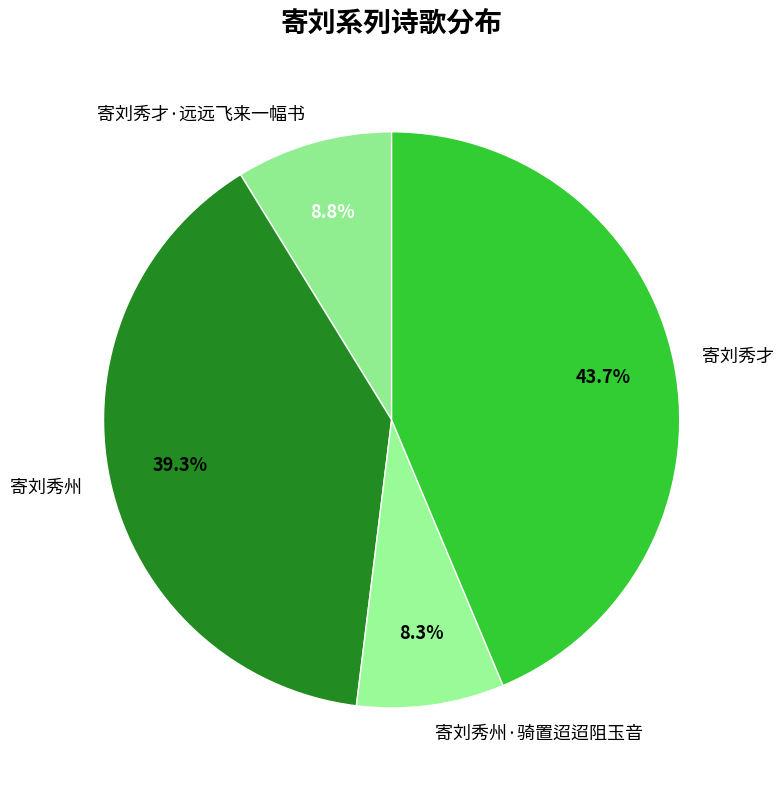

Which has a higher value, 寄刘秀才 or 寄刘秀州·骑置迢迢阻玉音?

寄刘秀才